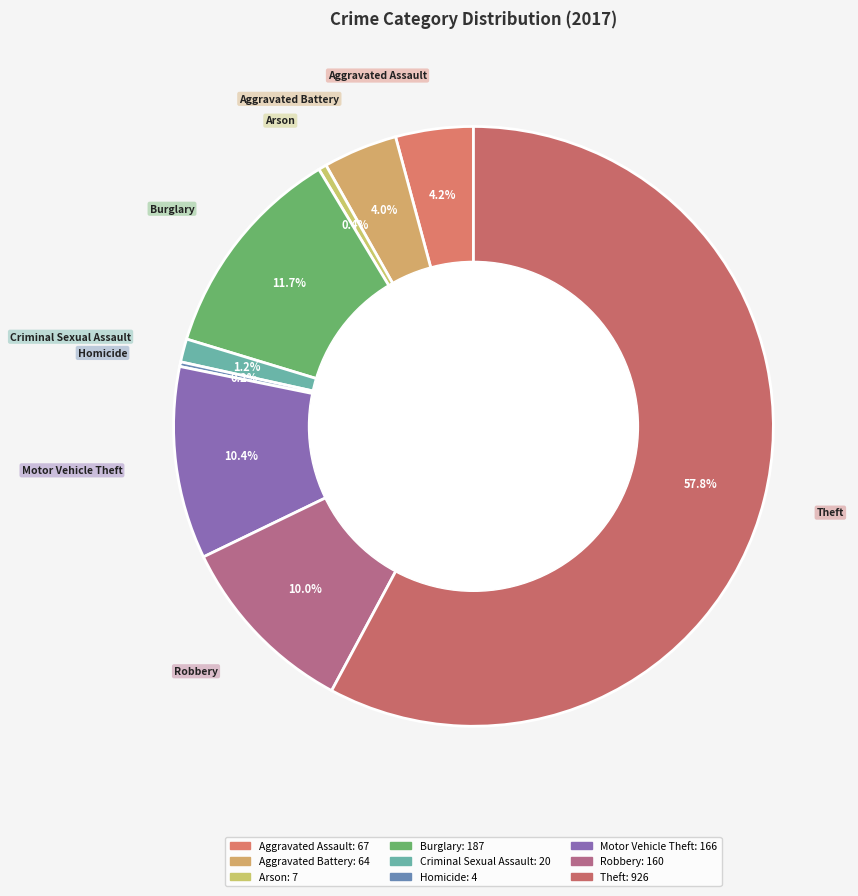

What is the largest slice in the pie chart?

Theft